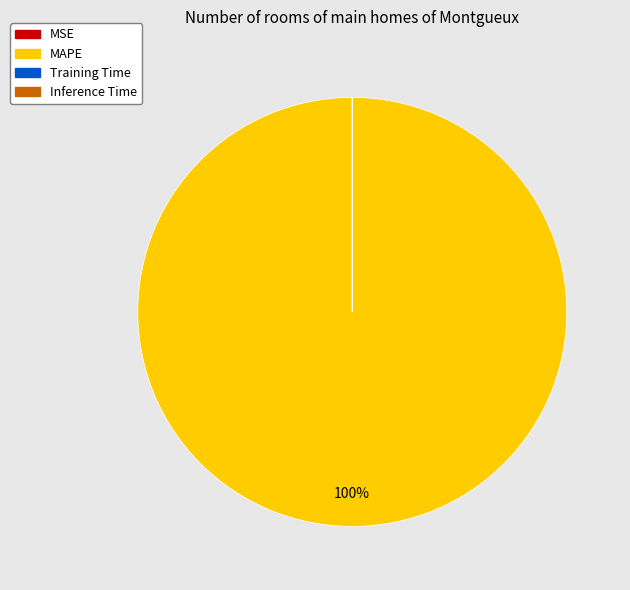

To the nearest percent, what is the average slice percentage?

25%